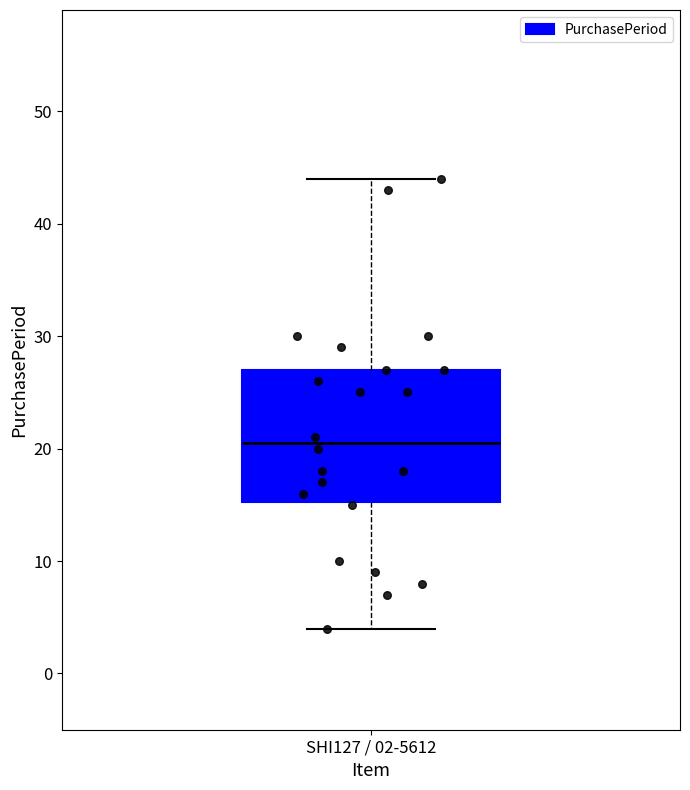

Transcribe this box plot: give where the median line is, the range the box spans, and where the two whiskers end, as read against the y-axis. The values are not printed on the chart, so give them approximately, as read against the axis.

median 21, box 15 to 27, whiskers 4 to 44